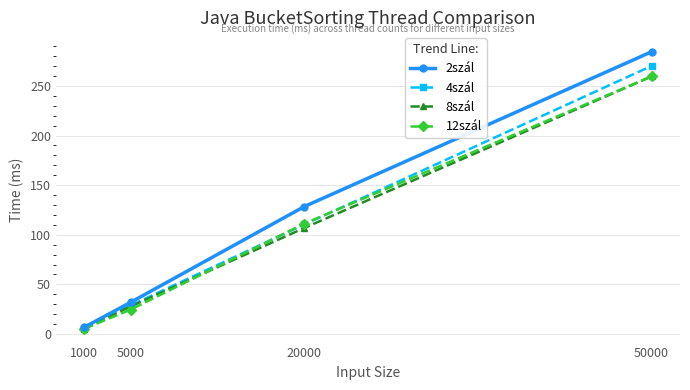

At which label does 4szál reach its peak?

50000